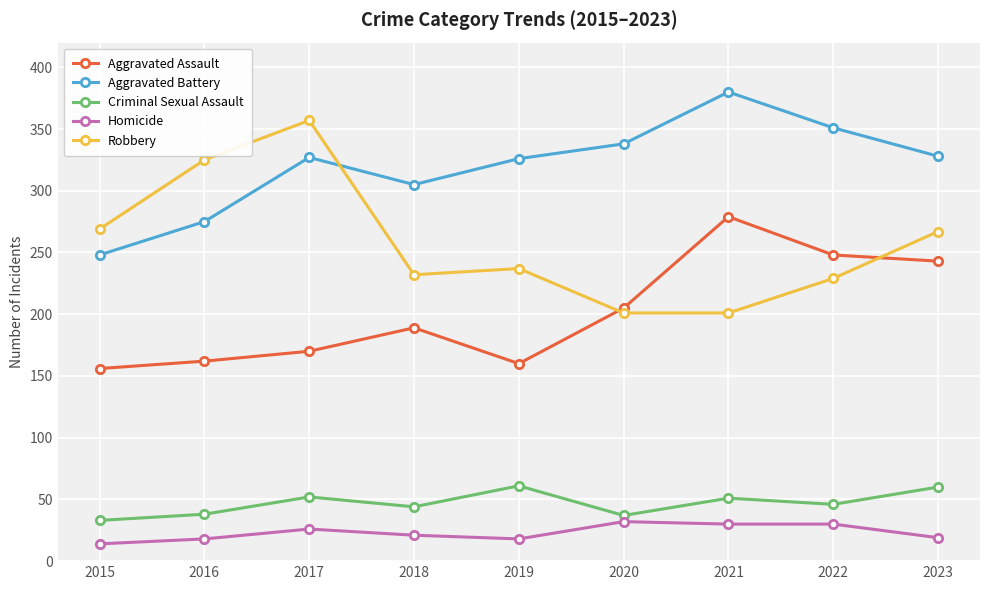

Where is the first local maximum for Aggravated Battery?

2017